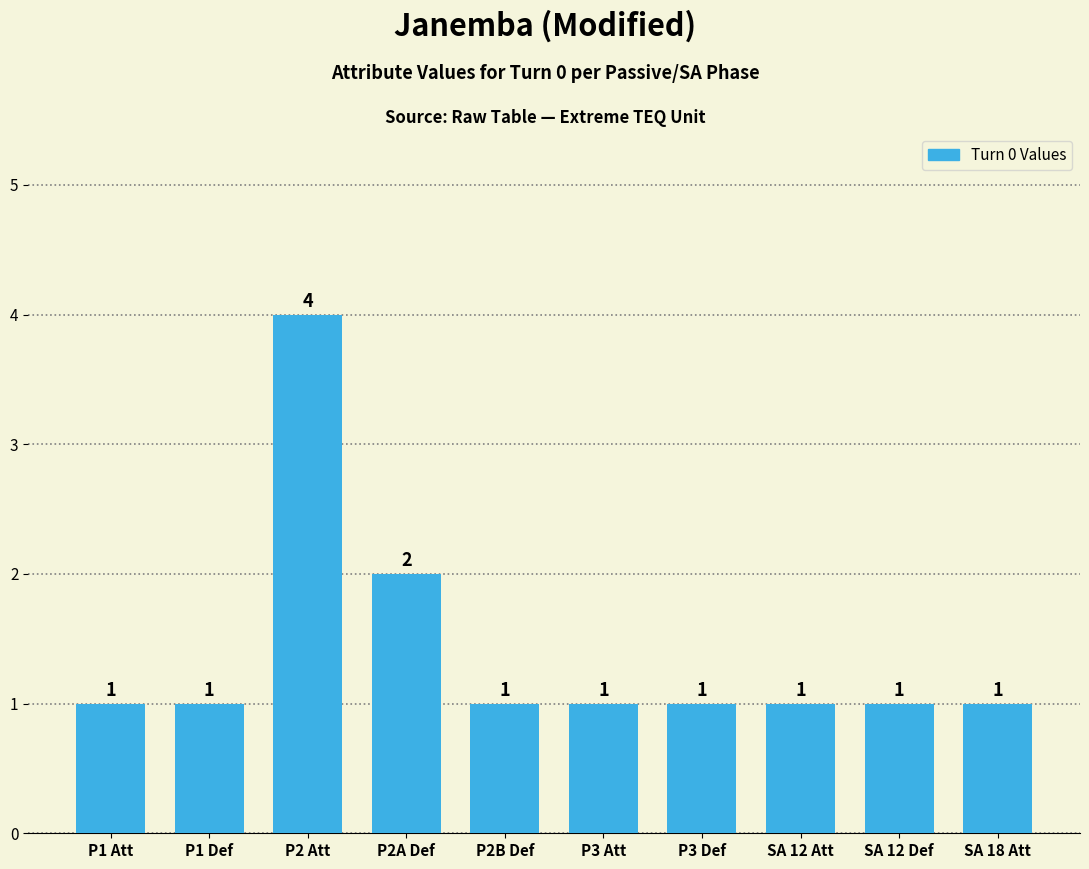

What is the change in value from P2 Att to SA 12 Att?

-3